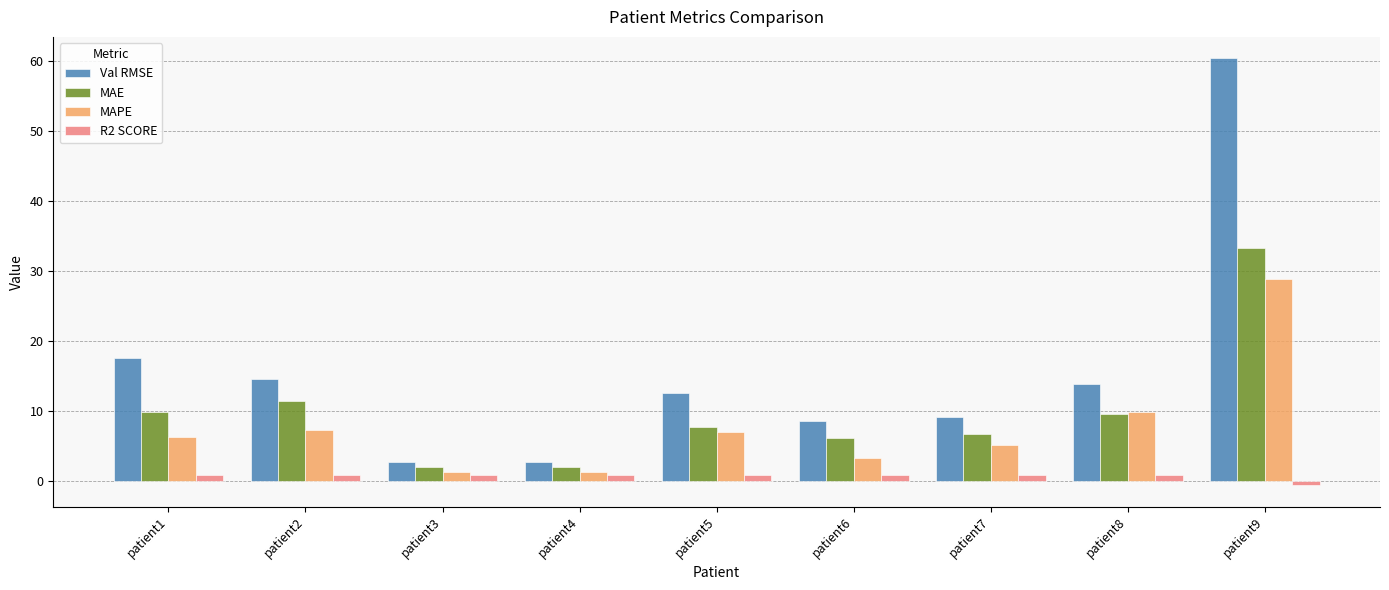

What is the total value across all series at patient4?

7.0